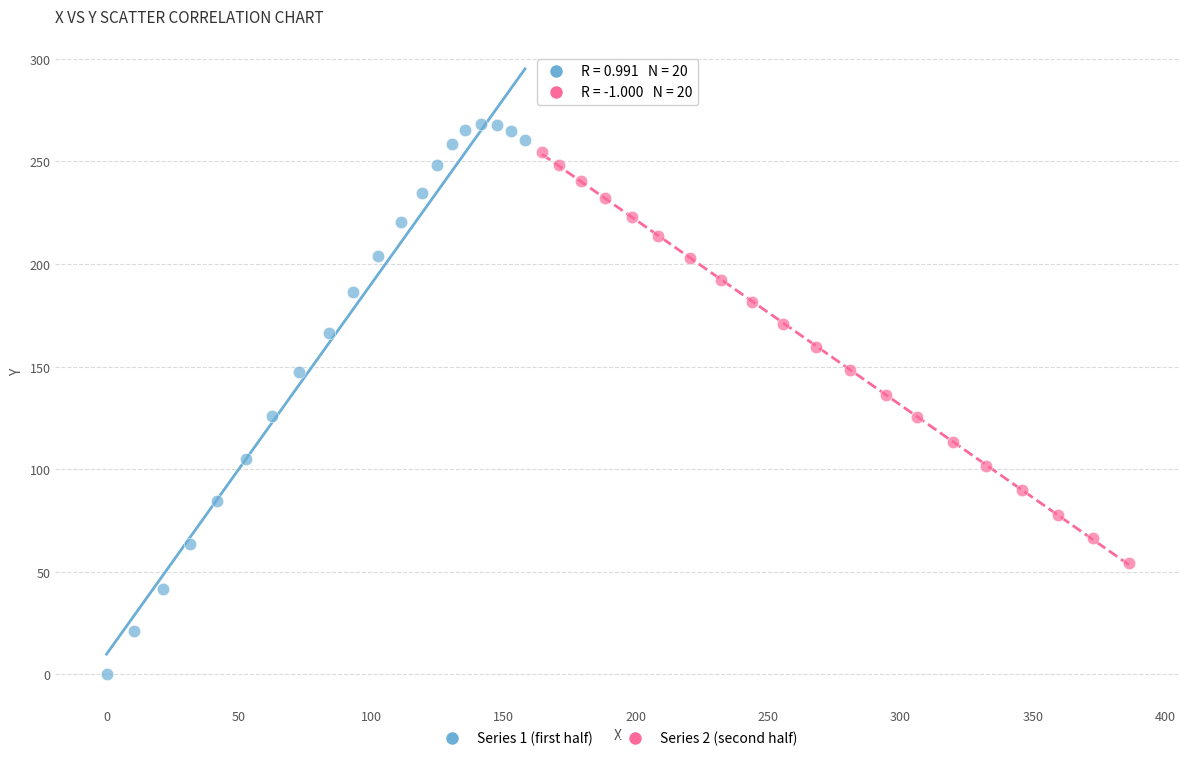

Which series reaches the maximum Y coordinate?

Series 1 (first half)